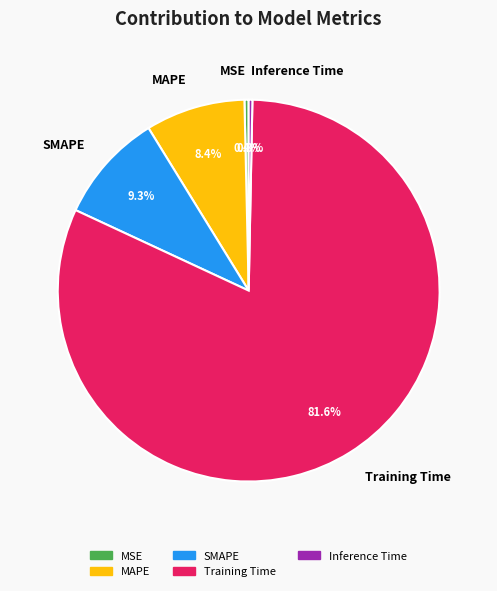

Which slice is the largest?

Training Time